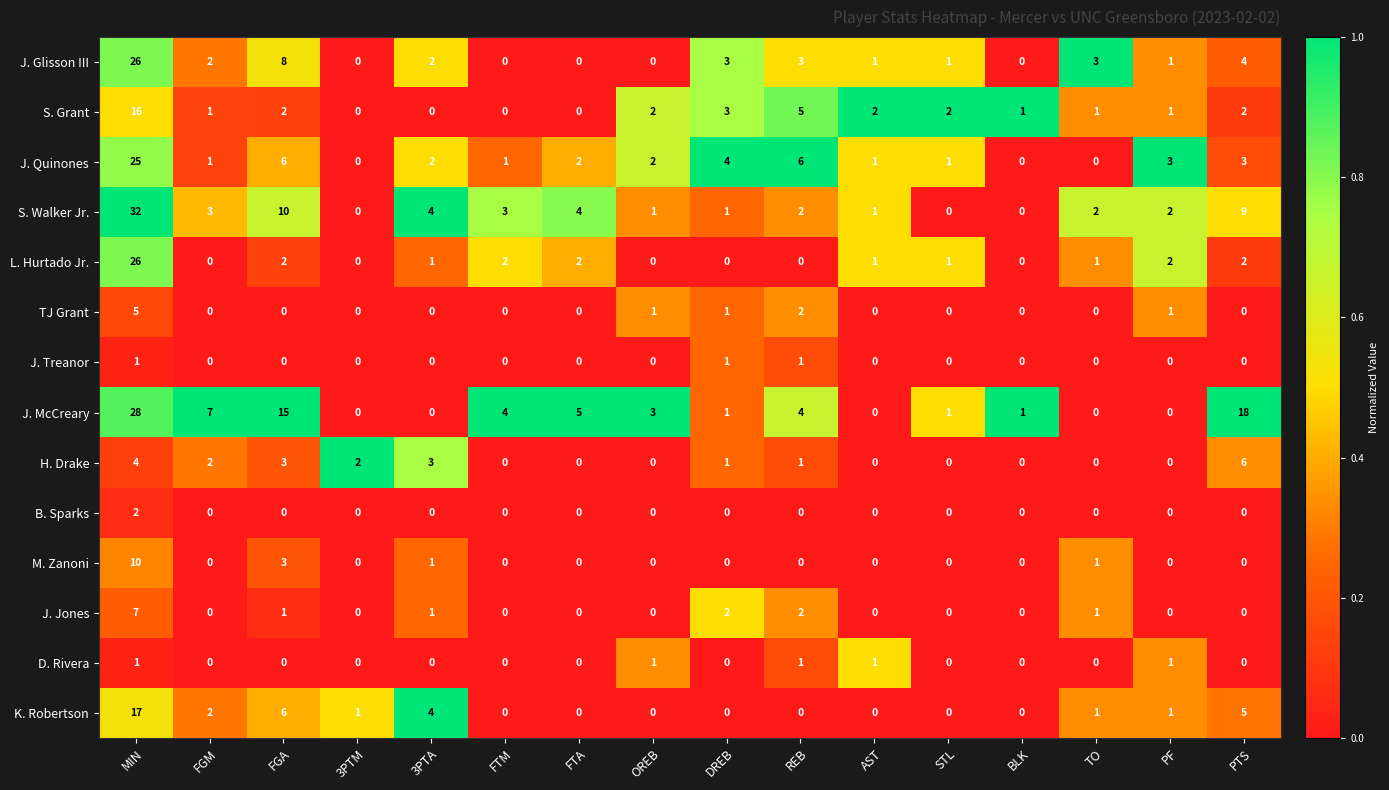

What is the difference between the second highest and minimum values in the H. Drake series?

4